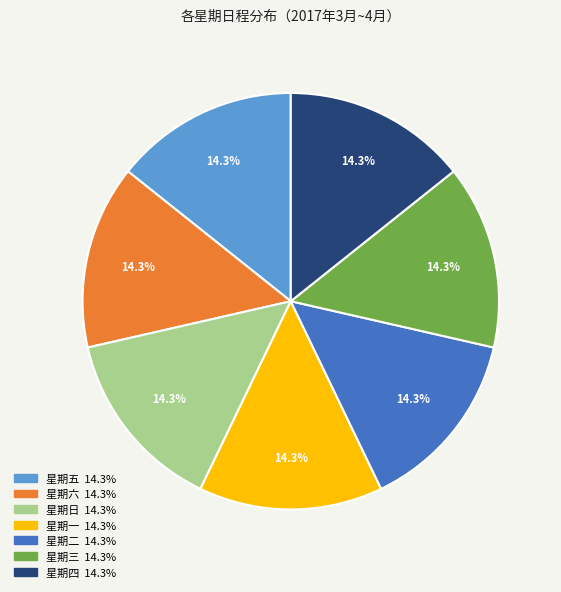

Does any single category account for the majority?

No